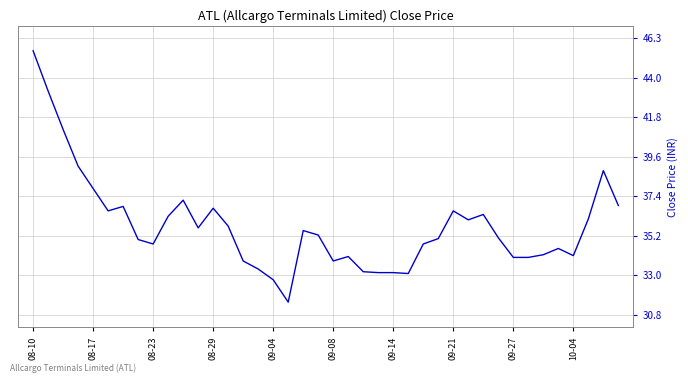

Does the chart have visible grid lines?

Yes